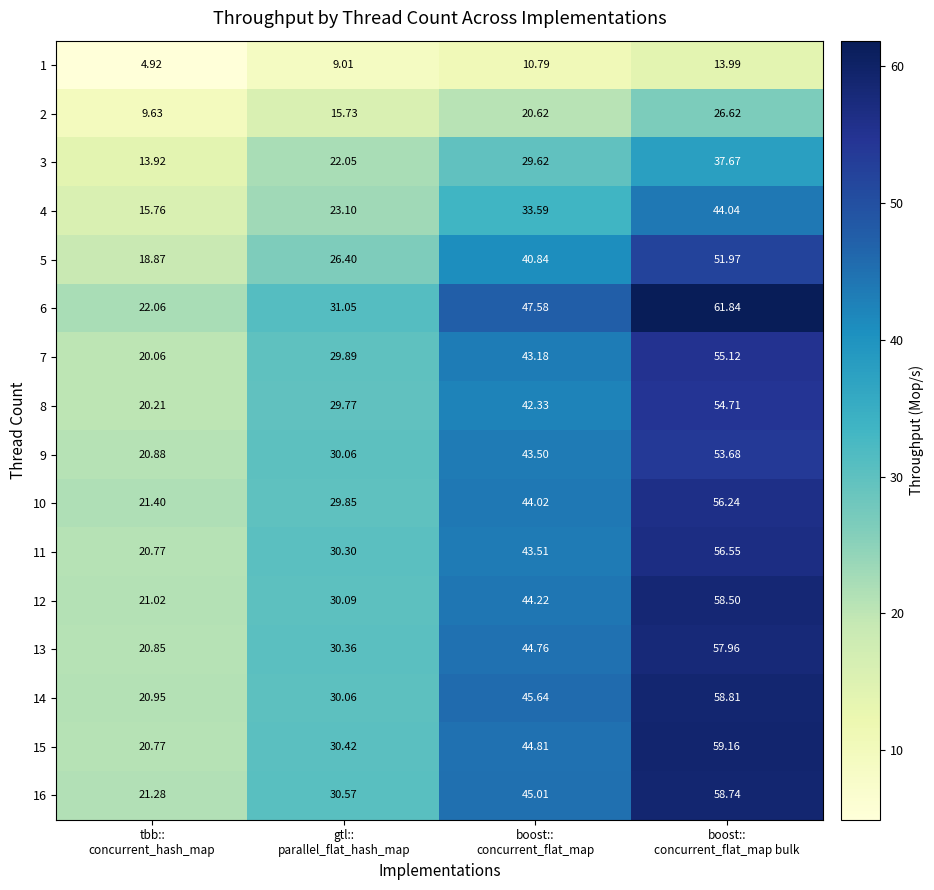

How many data points does each series have?

4